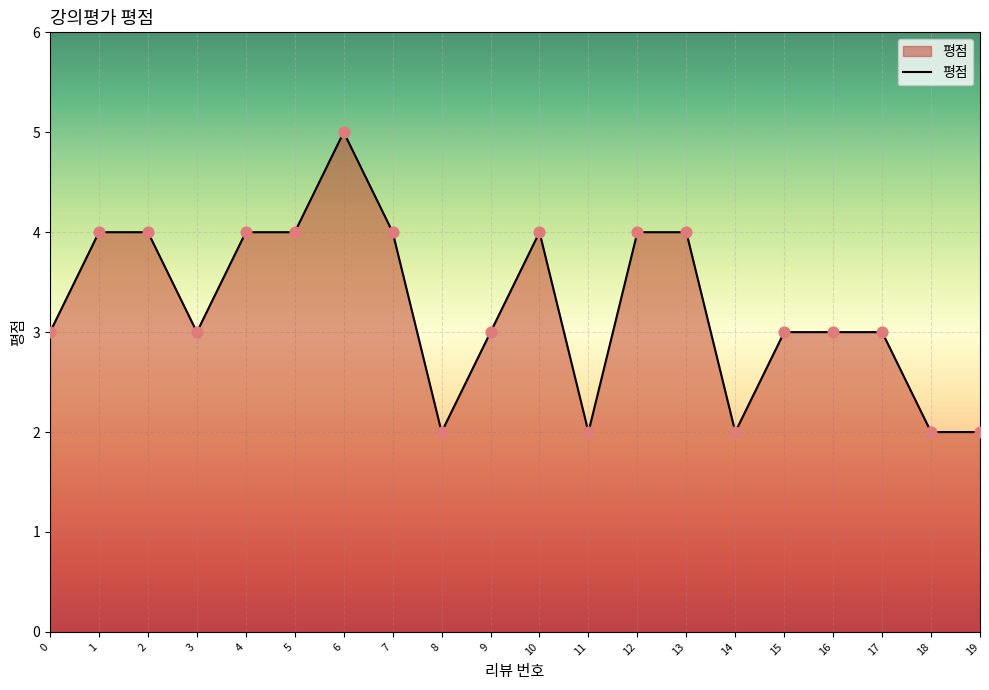

What is the change in value from 5 to 9?

-1